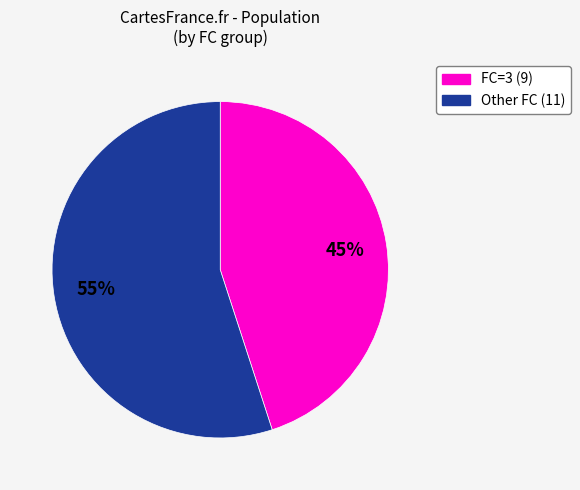

Is there any slice that represents more than half of the pie?

Yes